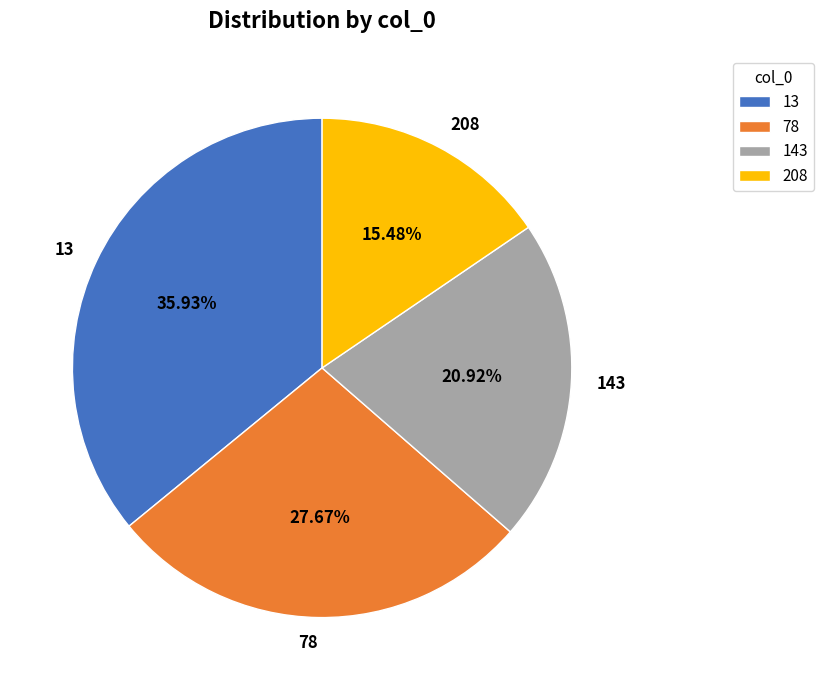

How much of the chart is everything except 143?

79.1%